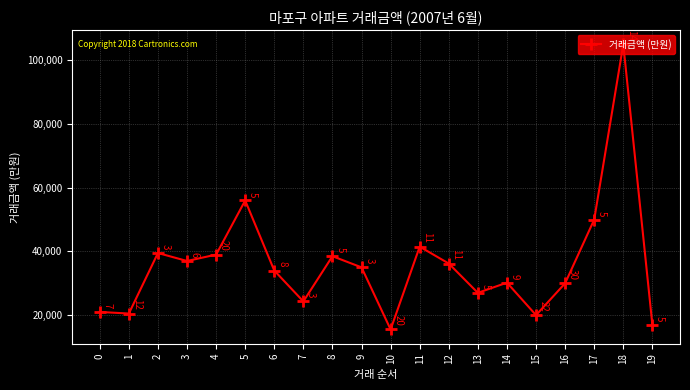

How many points are higher than both their immediate neighbors (excluding endpoints)?

6